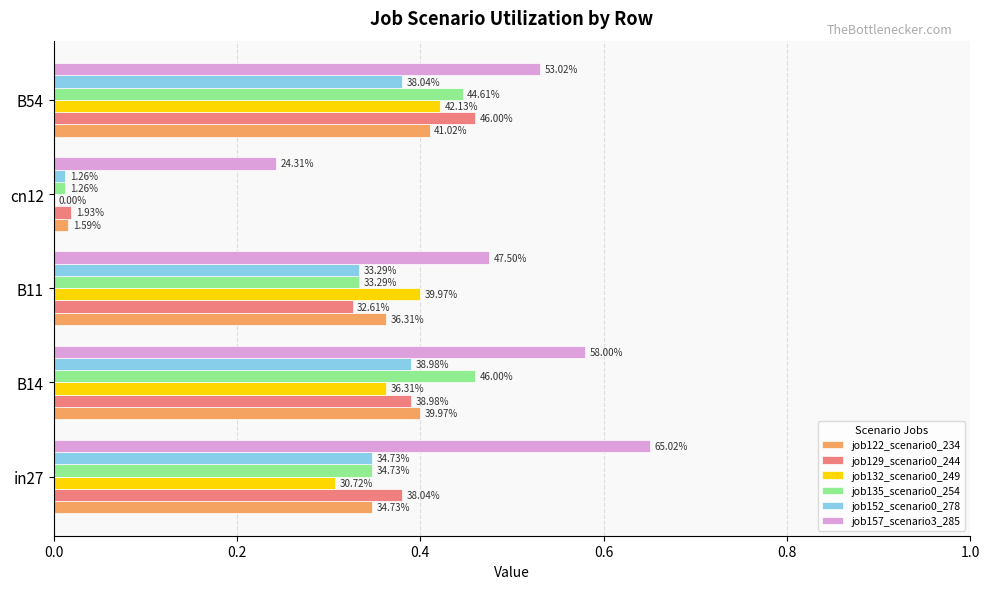

Count the job132_scenario0_249 values in the range 0 to 1.

5